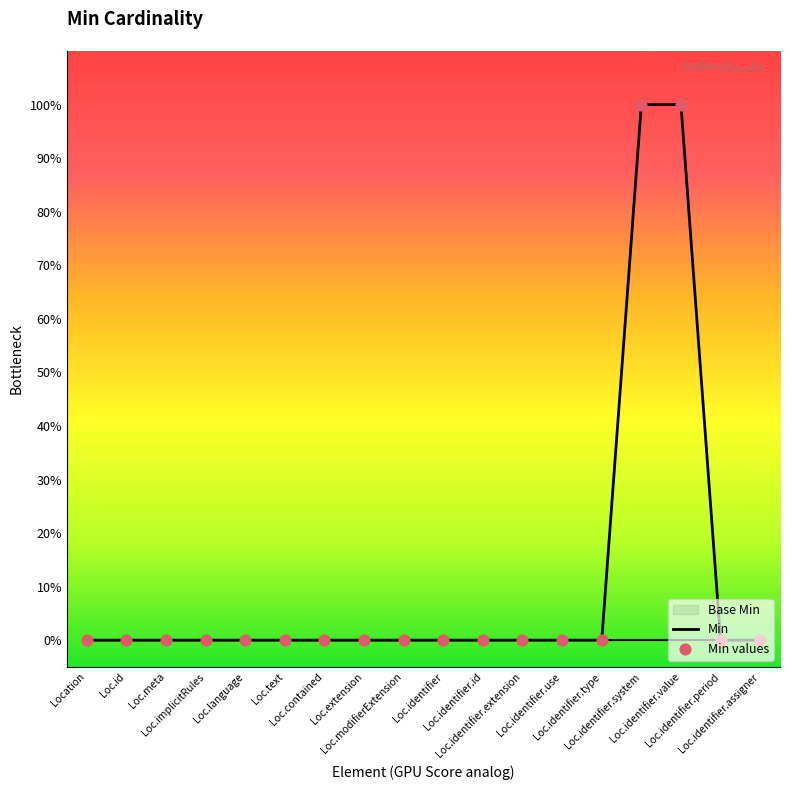

Which series has the largest total across all categories?

Min